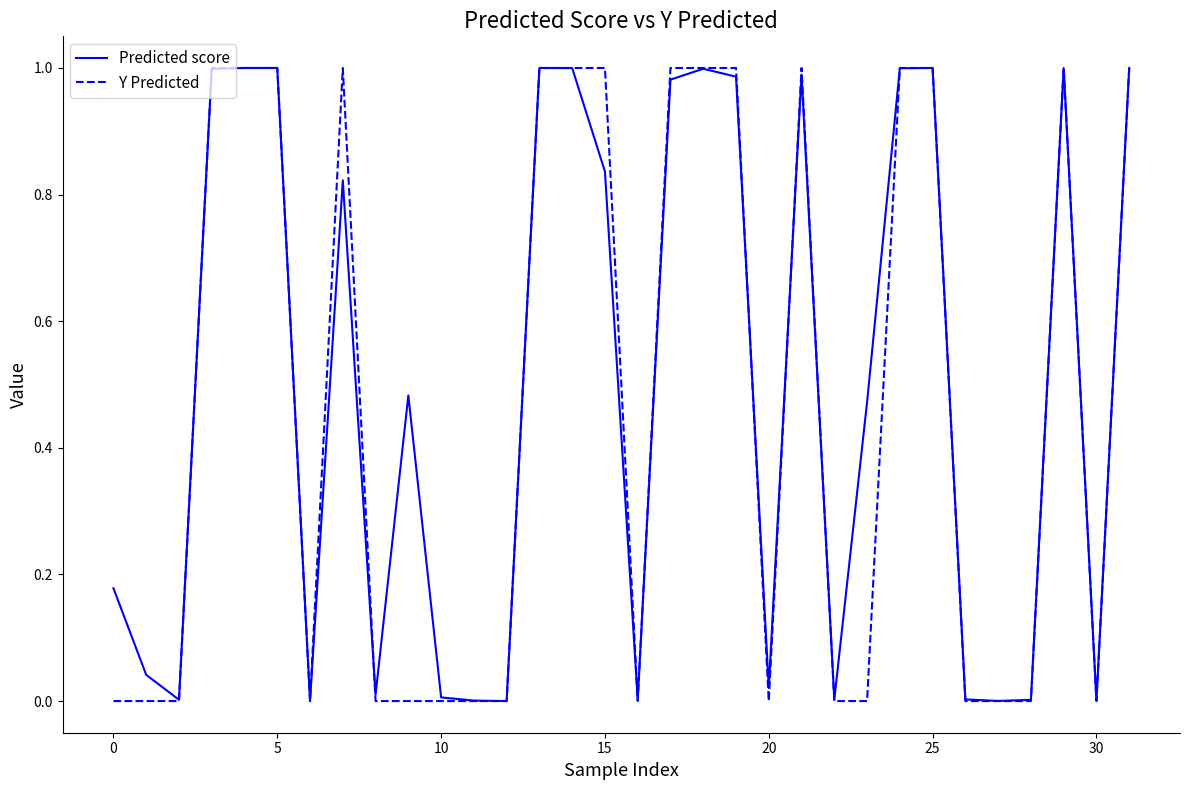

Which series has the widest spread of values?

Y Predicted